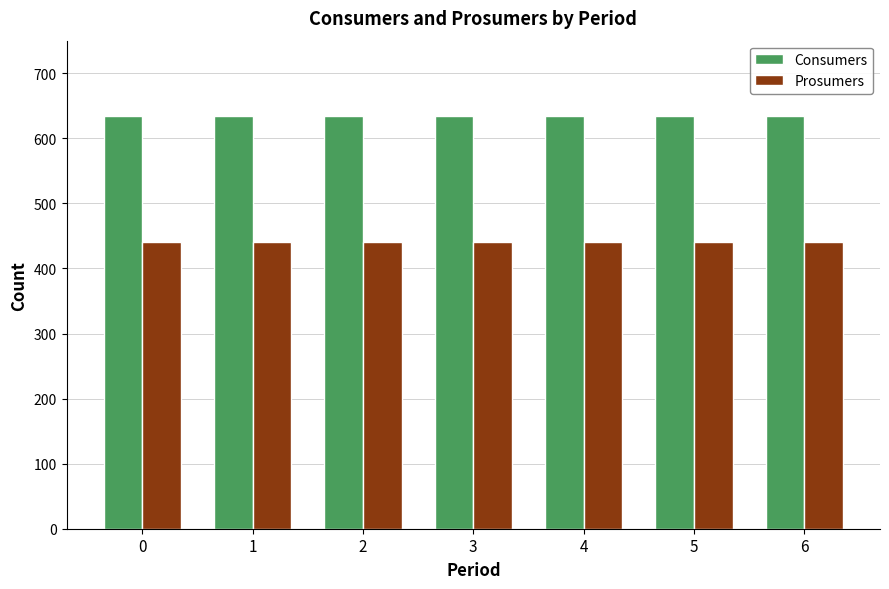

Reading left to right, what are all the values shown in this chart?

Consumers: 0=635	1=635	2=635	3=635	4=635	5=635	6=635
Prosumers: 0=440	1=440	2=440	3=440	4=440	5=440	6=440